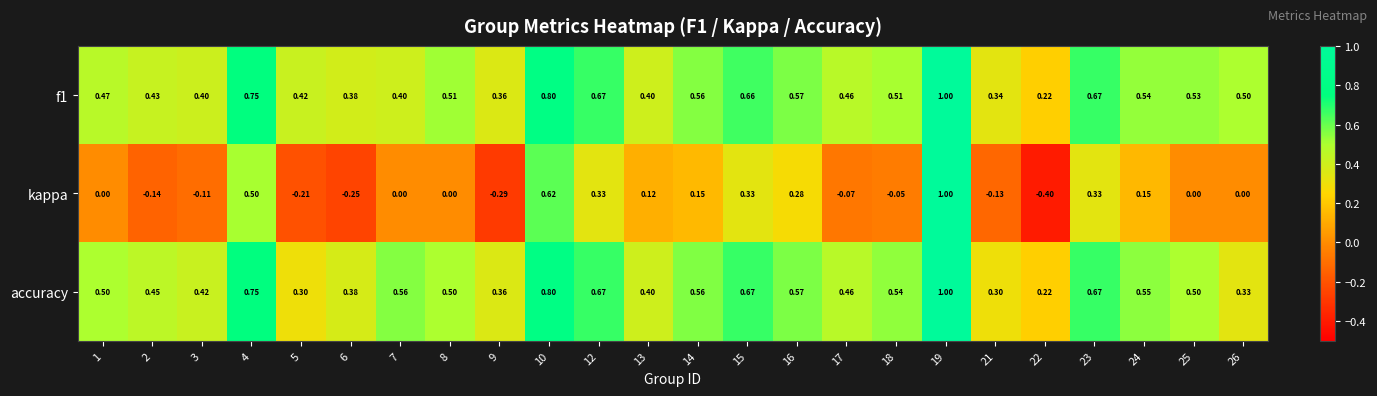

Which series has the largest range (max minus min)?

kappa